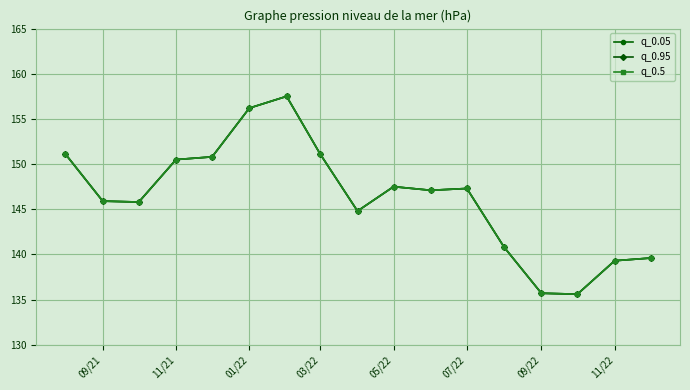

Does the chart have visible grid lines?

Yes